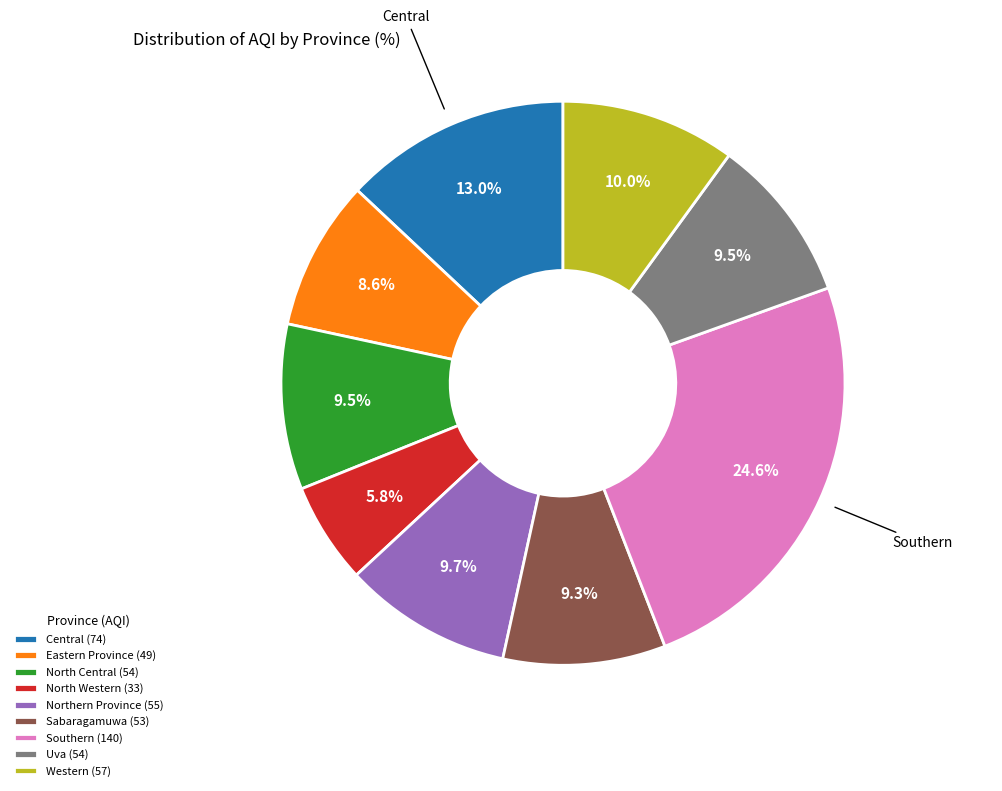

How many slices are in this pie chart?

9